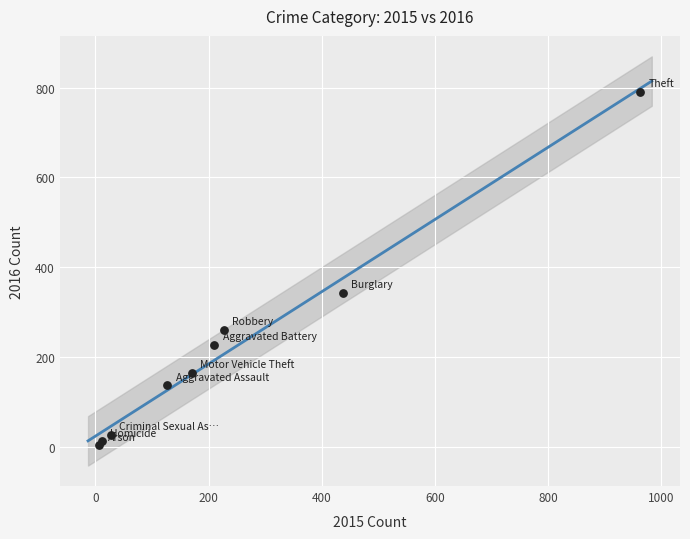

What Y value in the scatter plot is closest to 397?

344